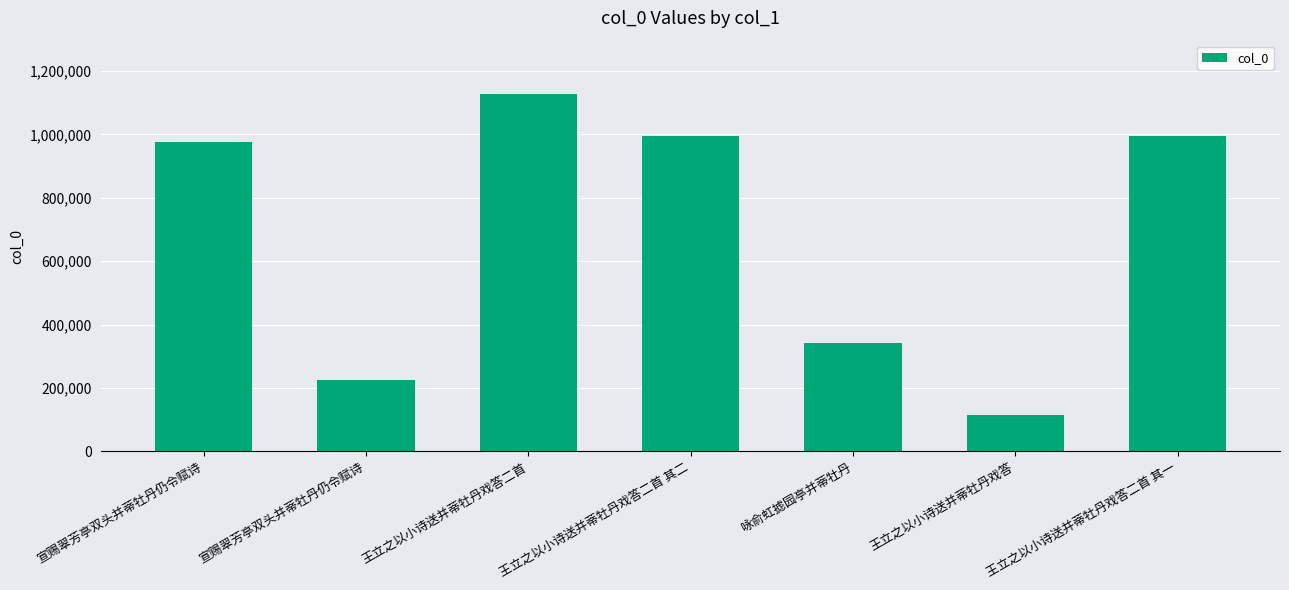

Read the value at 王立之以小诗送并蒂牡丹戏答二首 其一.

995374